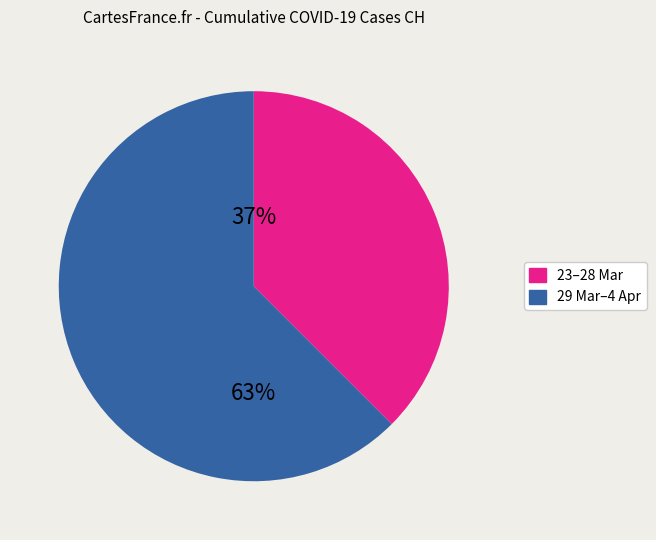

Is there a majority slice in this chart?

Yes